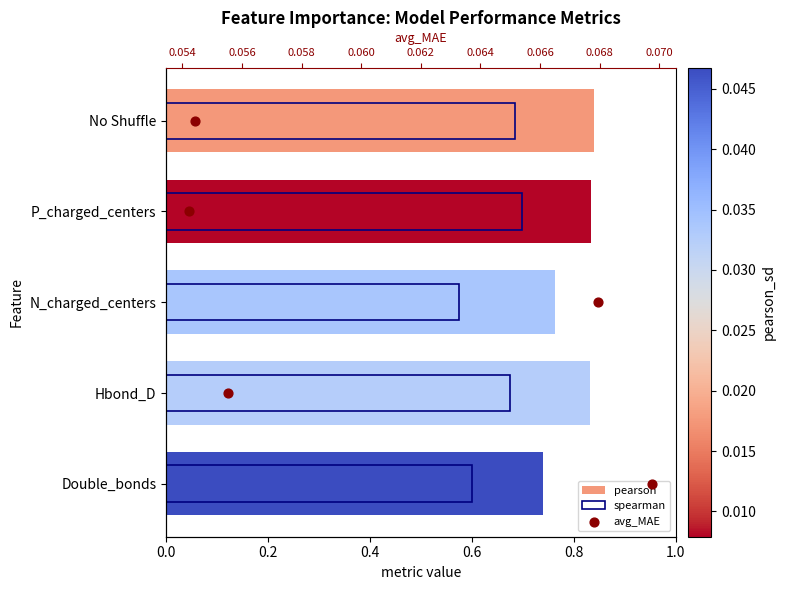

What is the total value across all series at 0.6?

4.5